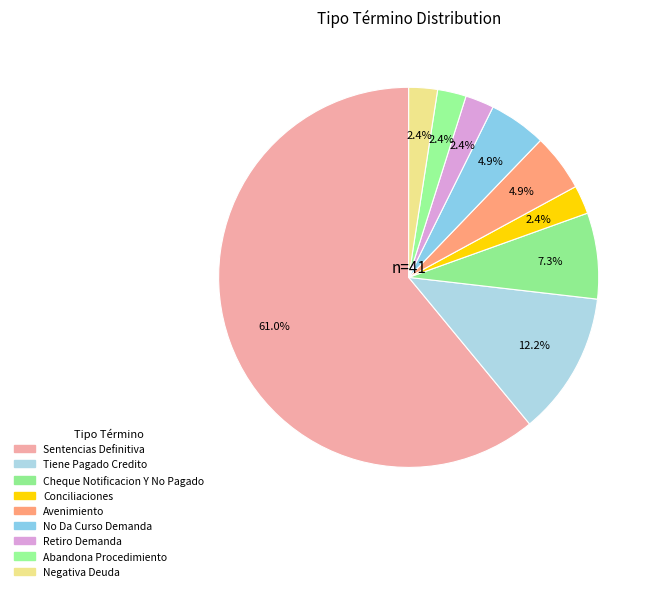

True or false: Avenimiento accounts for 5% of the total.

True